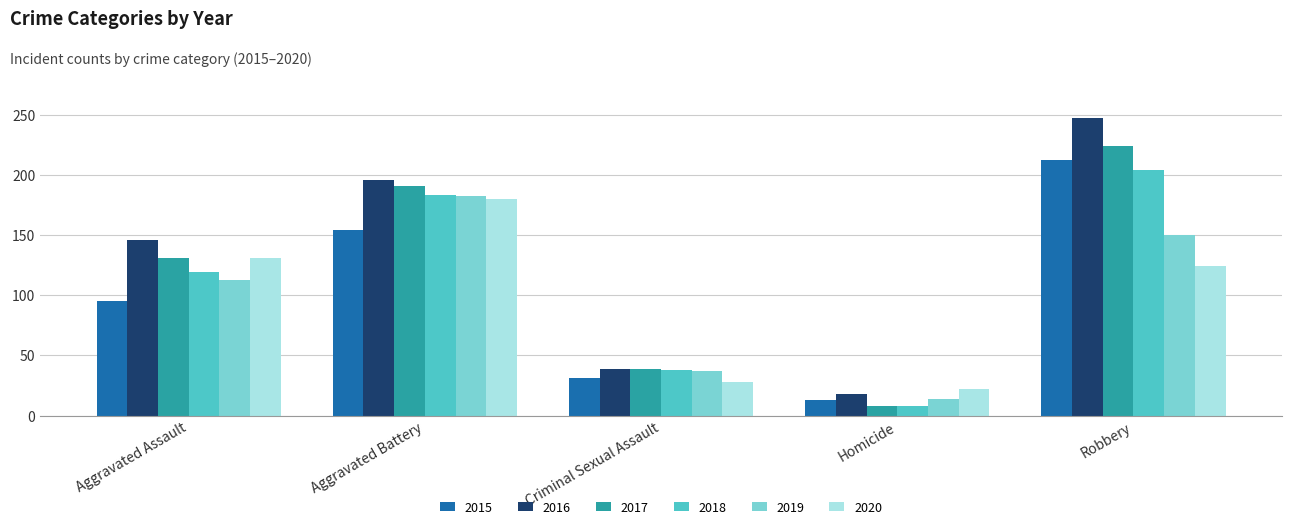

At Robbery, list the series in order from smallest to largest.

2020, 2019, 2018, 2015, 2017, 2016